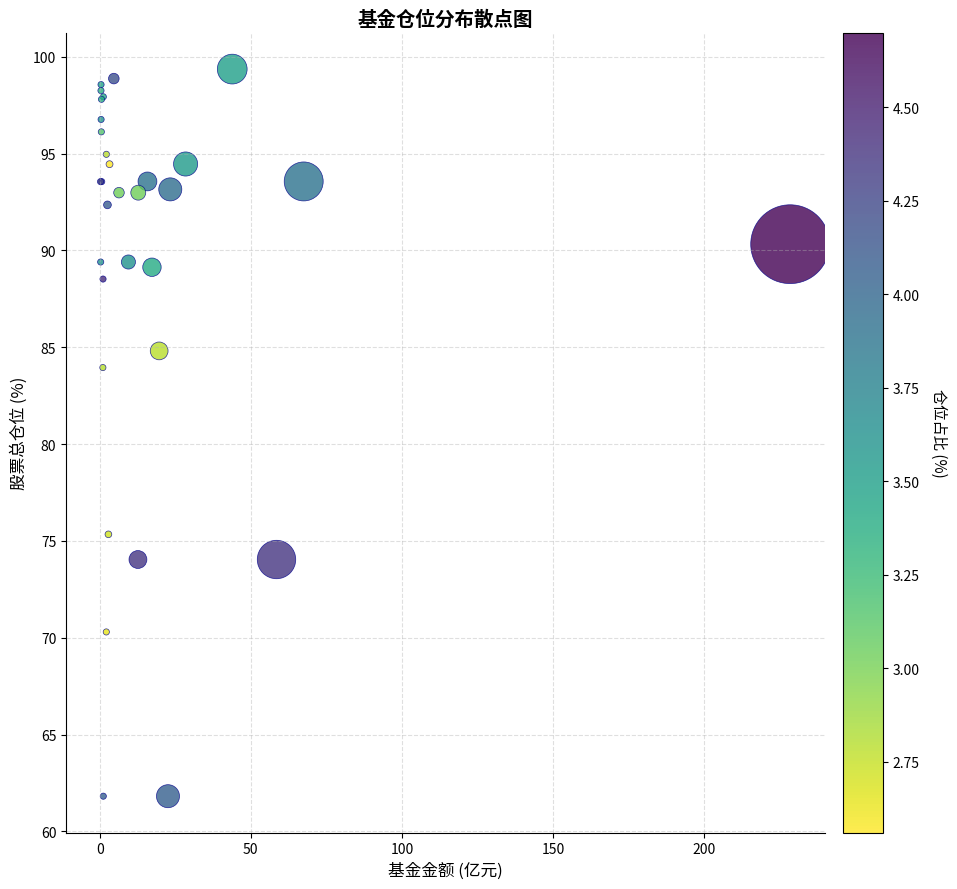

What Y value in the scatter plot is closest to 80?

84.0